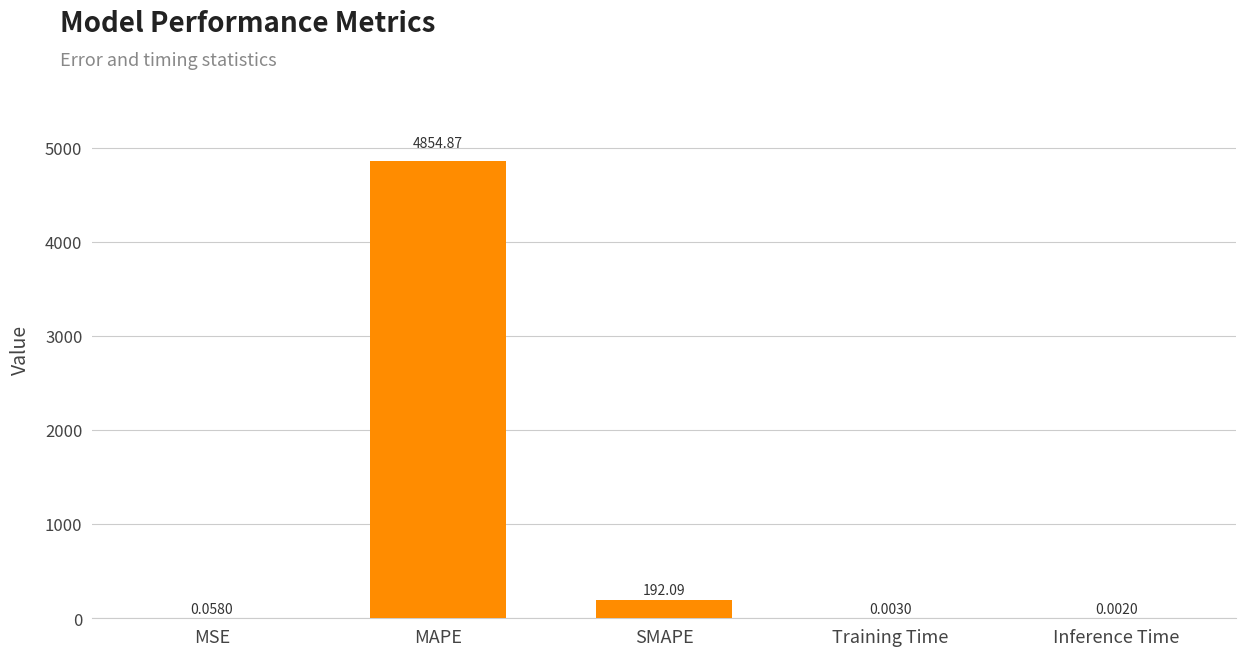

At which label is the value closest to 2427?

SMAPE